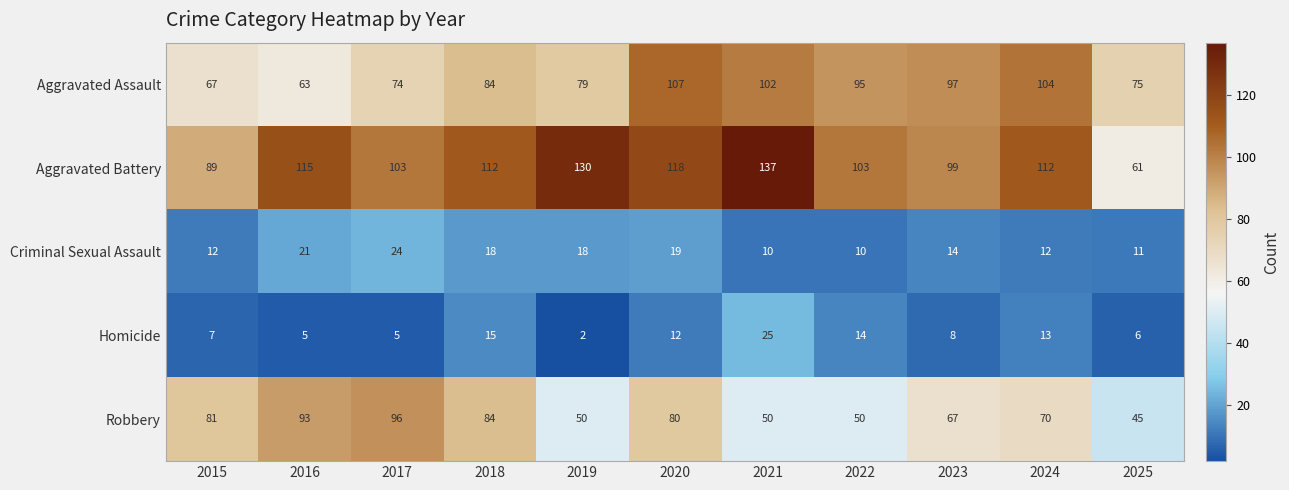

What is the sum of all Homicide values?

112